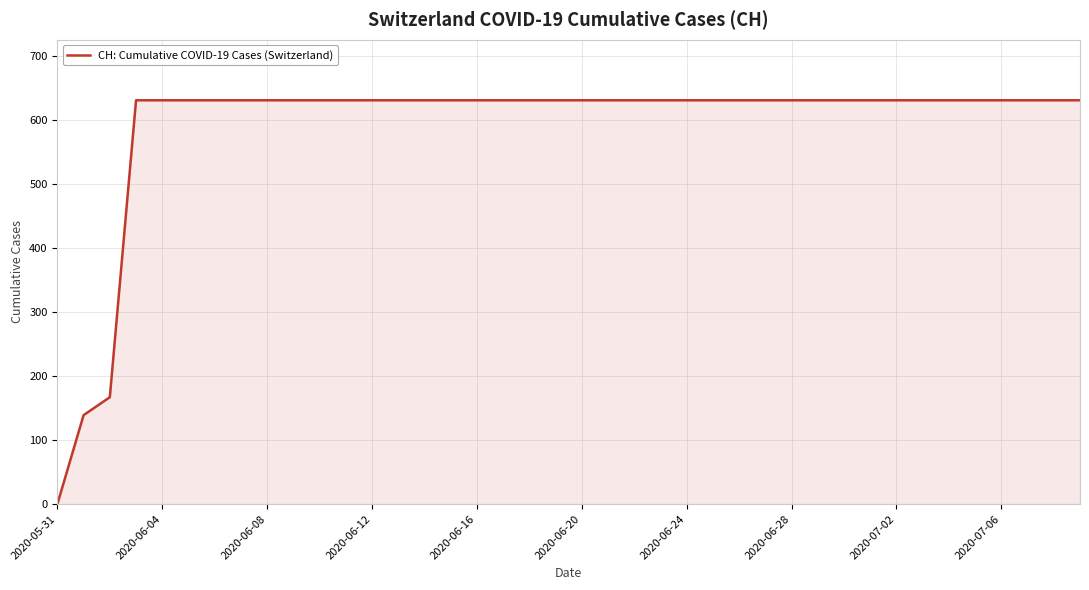

What is the greatest value displayed?

631